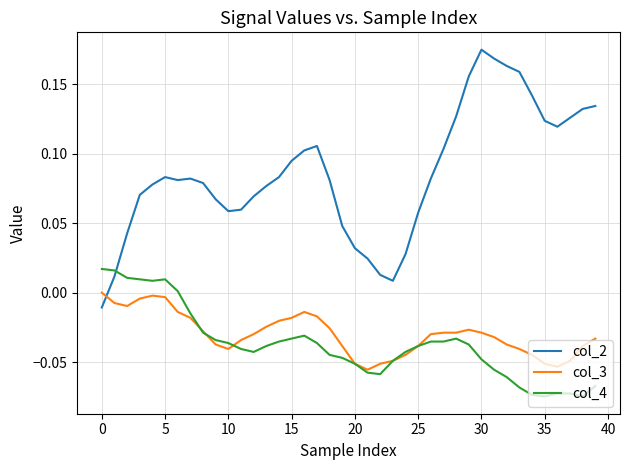

Rank the series by their maximum value, from lowest to highest.

col_3, col_4, col_2